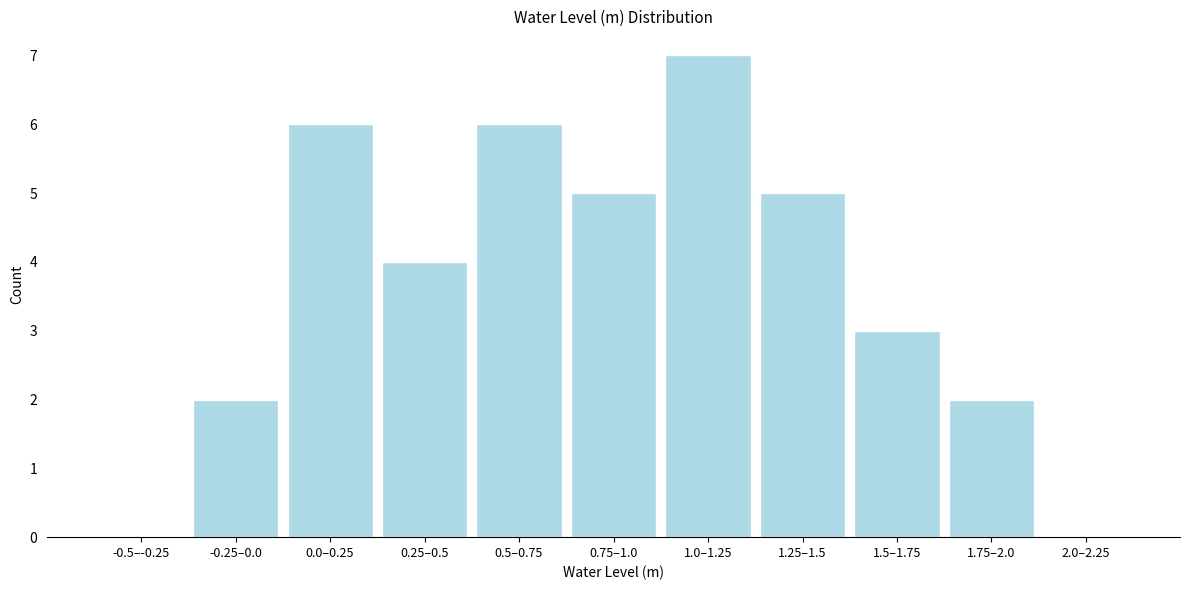

Reading right to left, extract all data points from this chart.

2.0–2.25=0	1.75–2.0=2	1.5–1.75=3	1.25–1.5=5	1.0–1.25=7	0.75–1.0=5	0.5–0.75=6	0.25–0.5=4	0.0–0.25=6	-0.25–0.0=2	-0.5–-0.25=0